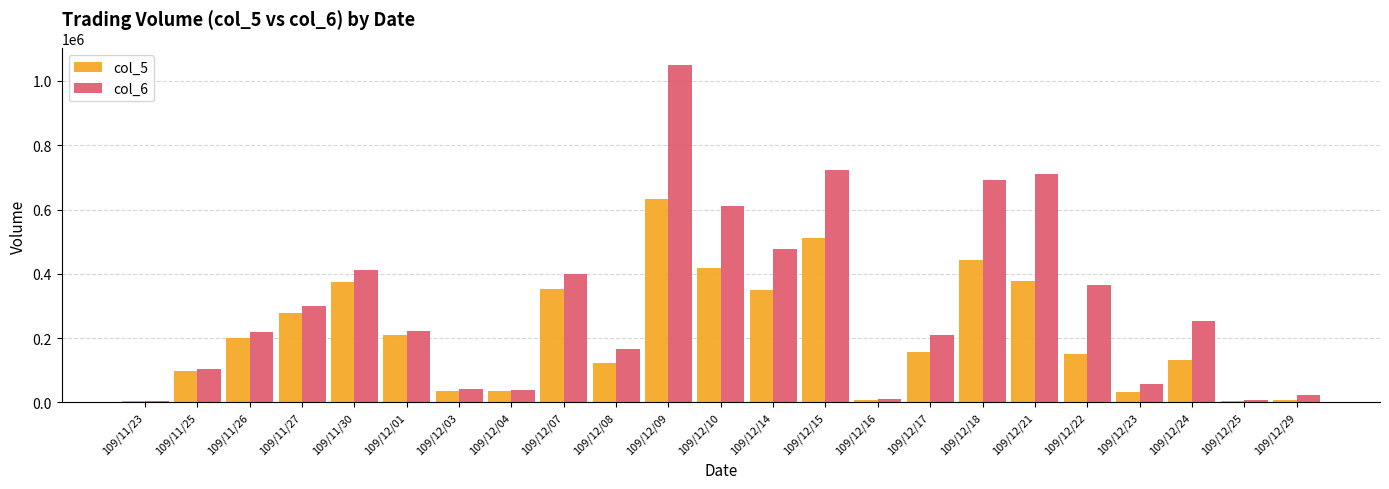

Is it true that col_5 equals 658050 at 109/12/21?

False